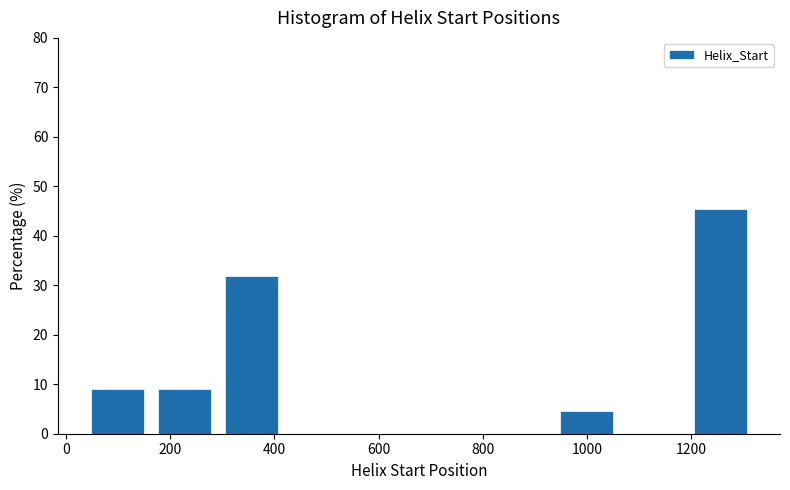

Reading left to right, transcribe this chart: for each bar, give the range it covers on the x-axis and its height. Neither the bar edges nor the heights are printed on the chart, so give them approximately, as read against the axes.

40 to 180: 9
180 to 300: 9
300 to 440: 32
440 to 560: 0
560 to 700: 0
700 to 820: 0
820 to 940: 0
940 to 1080: 5
1080 to 1200: 0
1200 to 1340: 45